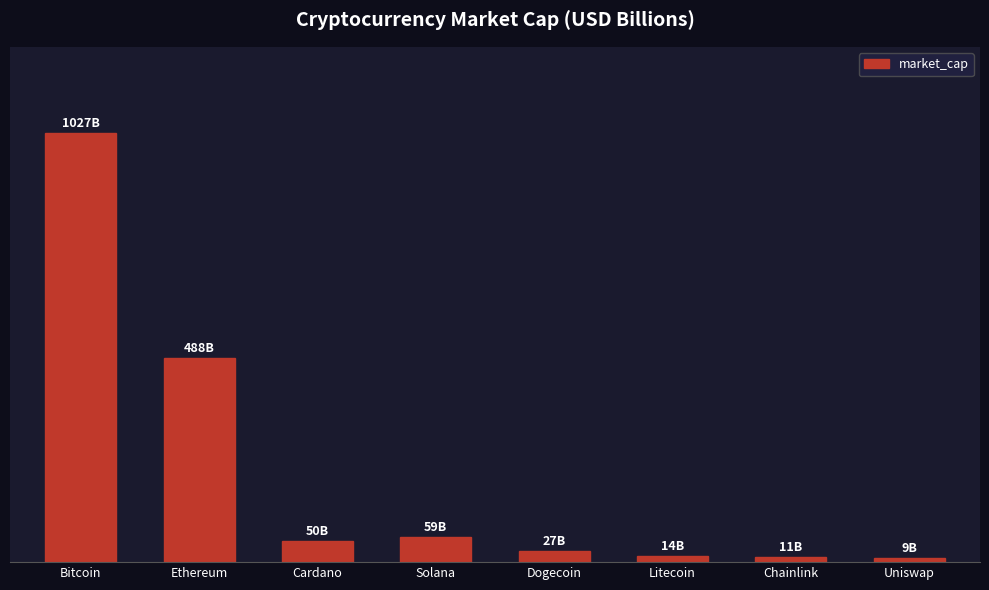

Does the chart contain any negative values?

No